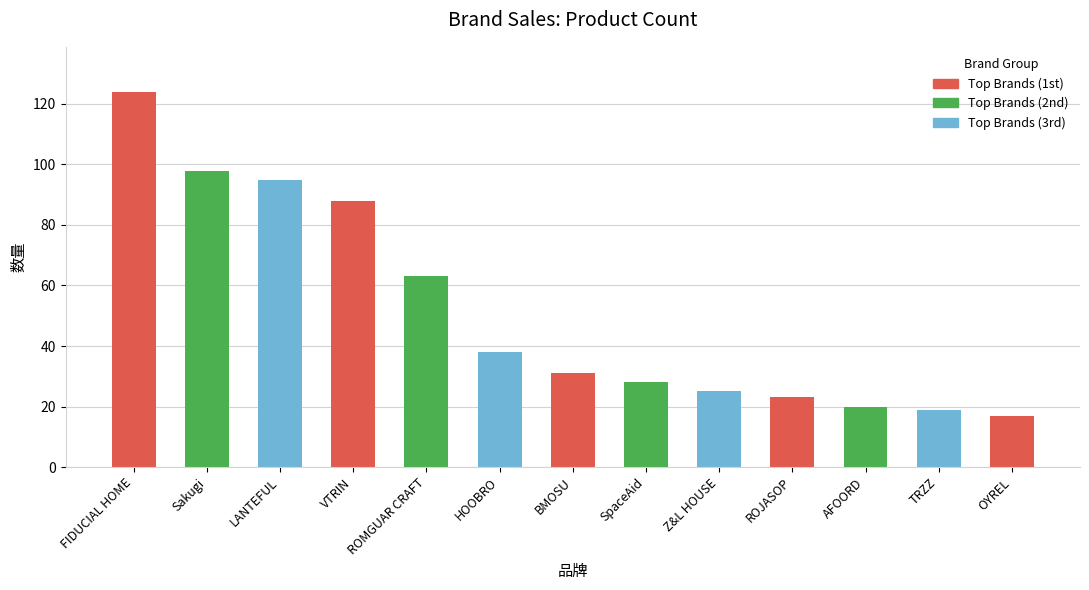

Is it true that the value at BMOSU is 31?

True